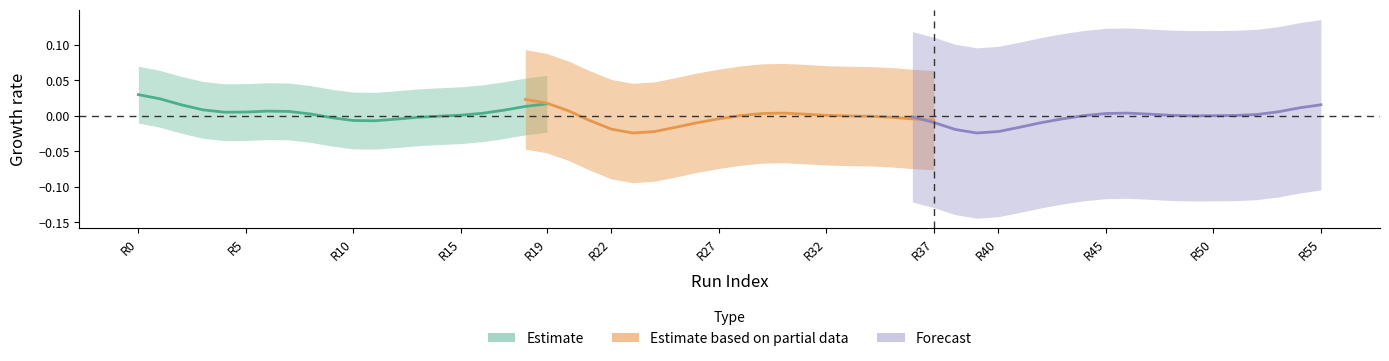

Which series ends up on top after the final intersection of Forecast and Estimate?

Estimate